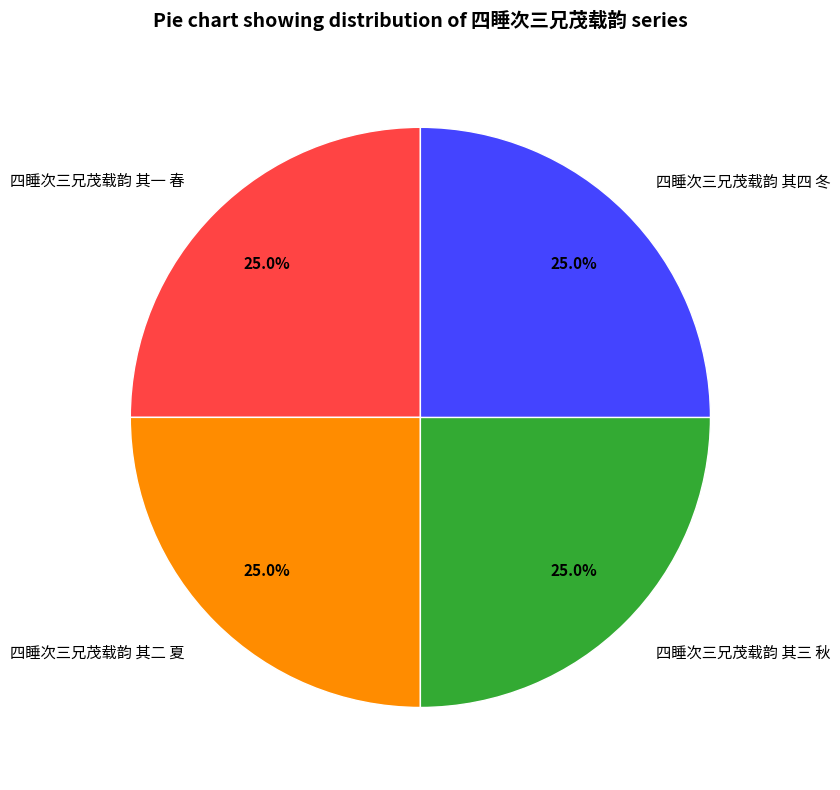

The 四睡次三兄茂载韵 其一 春 slice represents 25% of the pie. True or false?

True